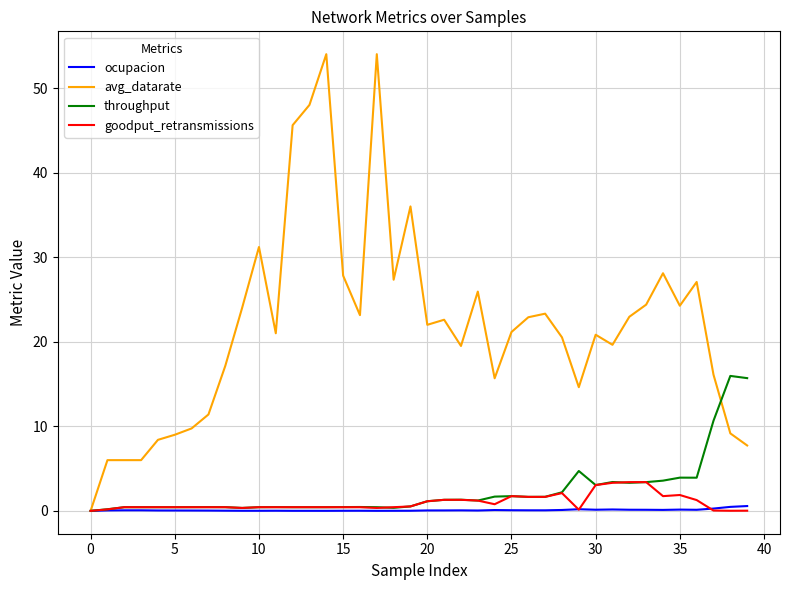

What is the maximum value for avg_datarate?

54.0